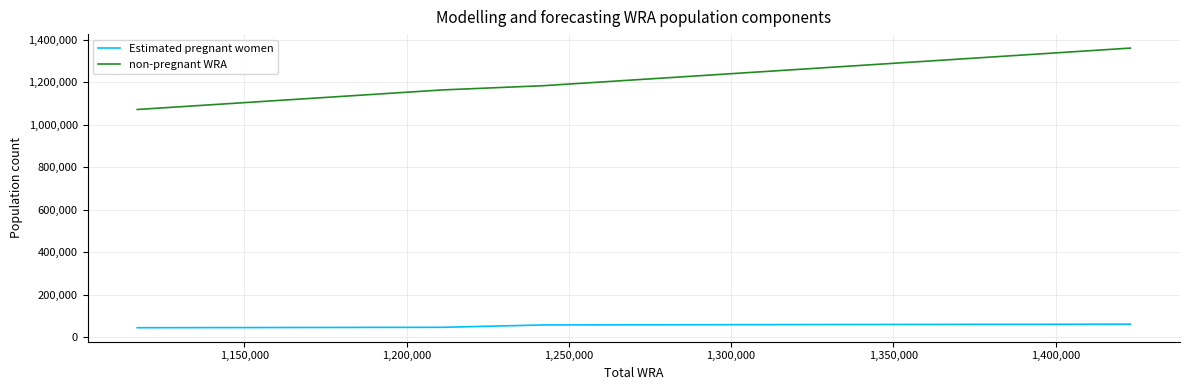

Count the number of categories in the chart.

11